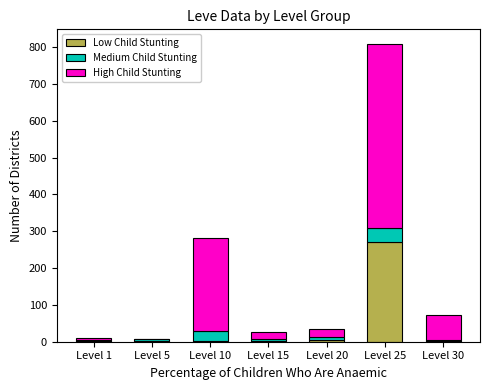

What is the sum of all Low Child Stunting values?

287.8